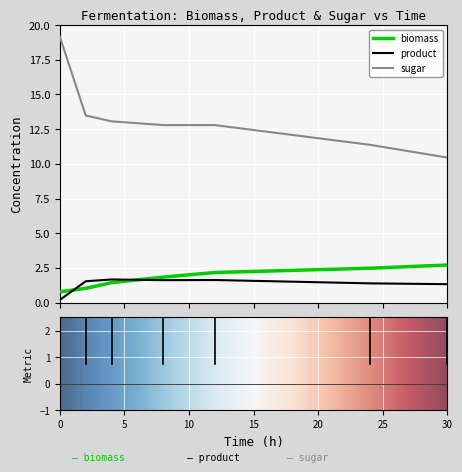

What is the maximum value shown in the chart?

19.1